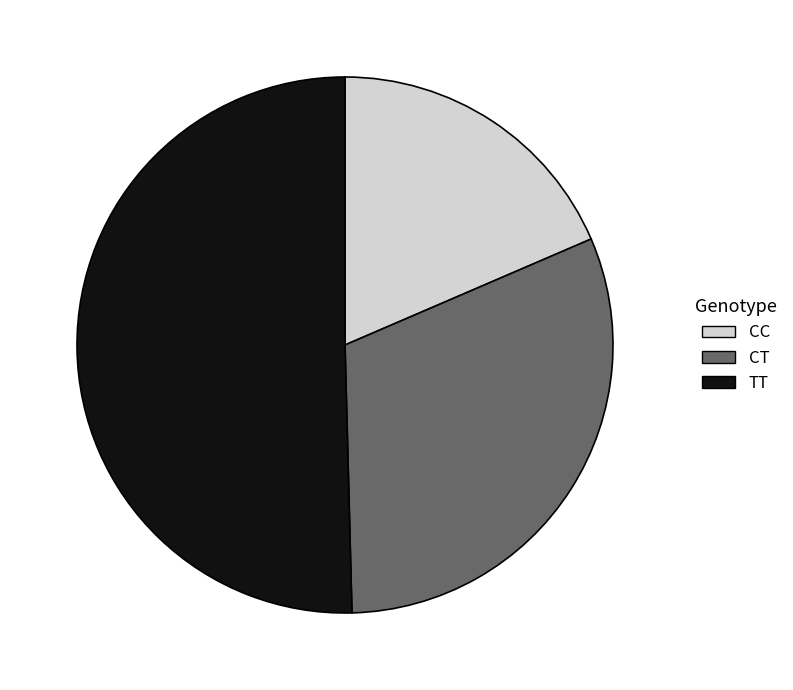

Combined, do CT and CC account for over 50%?

No